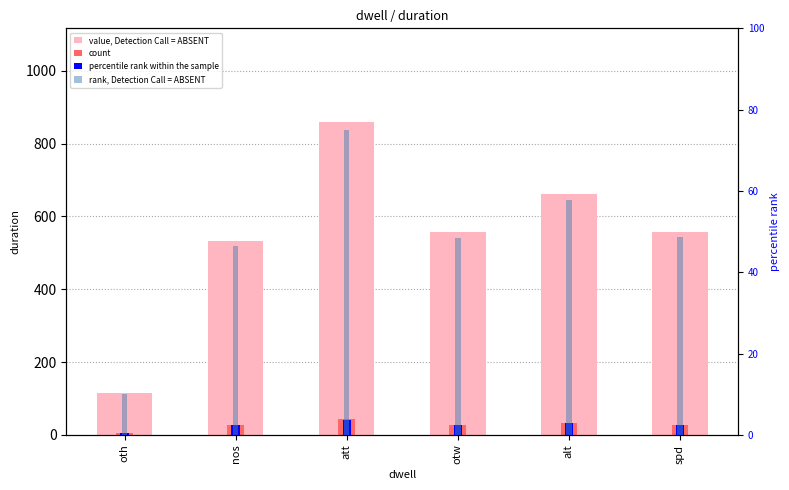

What is the difference between the percentile rank within the sample values at alt and oth?

2.4